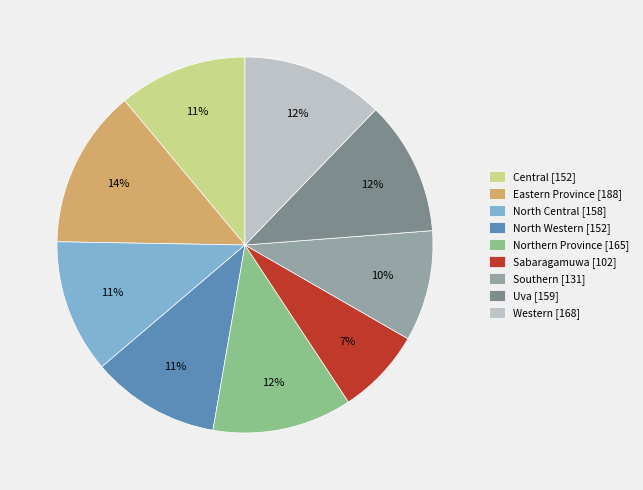

Which has a higher value, Central [152] or Western [168]?

Western [168]